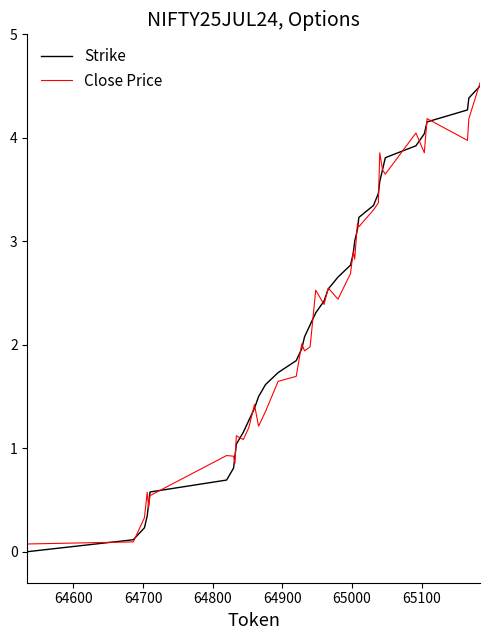

What is the difference between the maximum and minimum values in the Strike series?

4.5